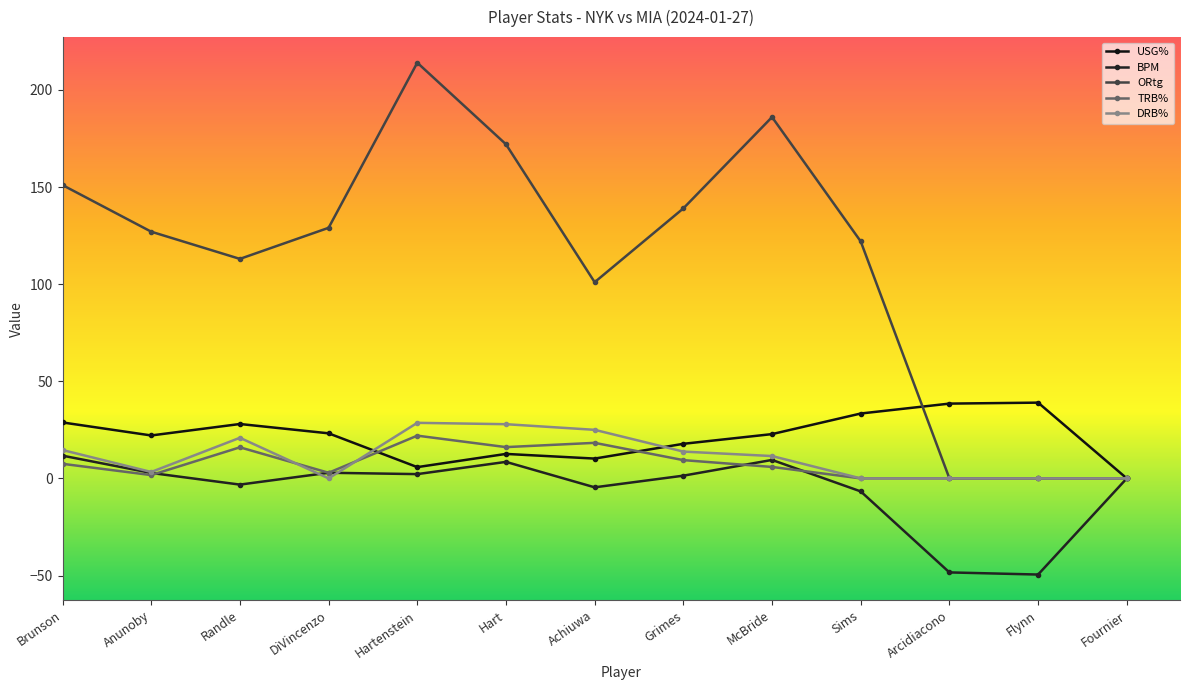

What are all the series names shown in the legend?

USG%, BPM, ORtg, TRB%, DRB%